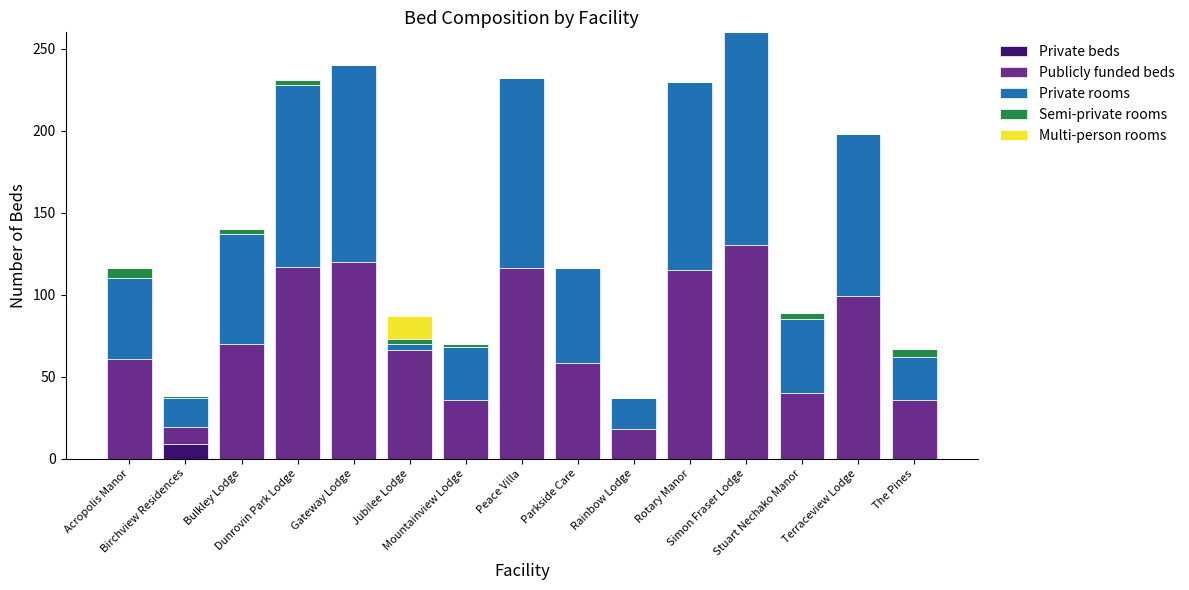

How many values in the Private beds series exceed 0?

1